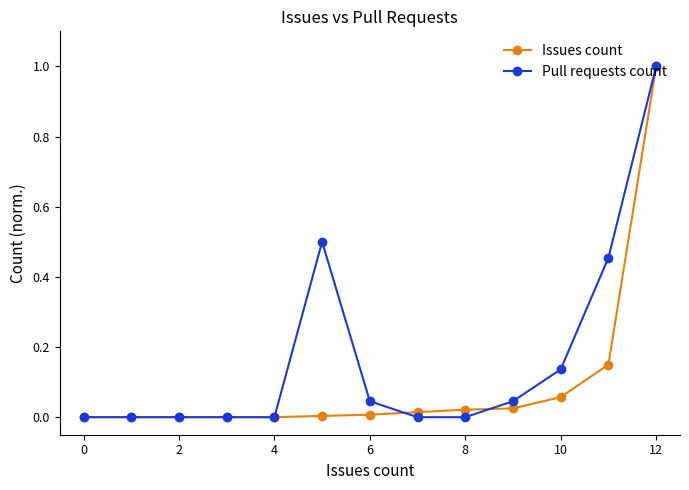

Rank the series by their average value, from lowest to highest.

Issues count, Pull requests count